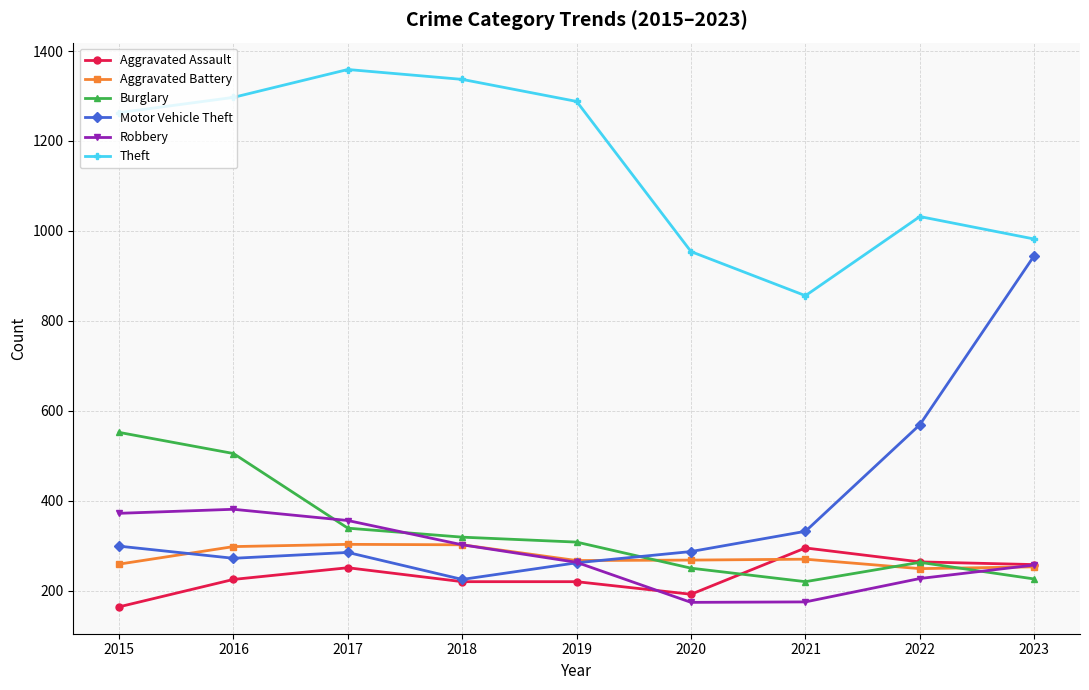

What is the difference between the highest and lowest values at 2018?

1117